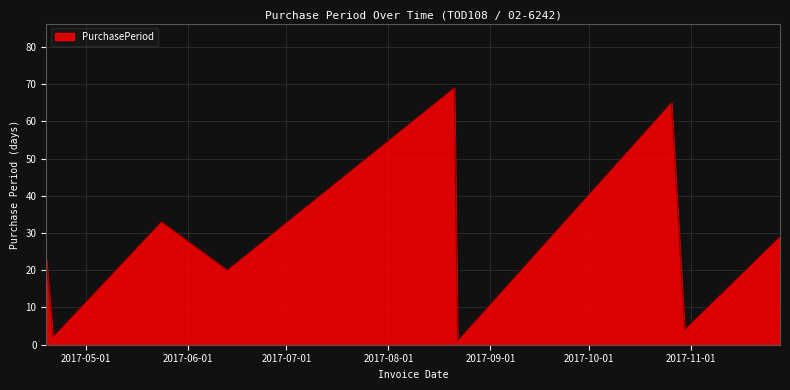

What is the greatest value displayed?

69